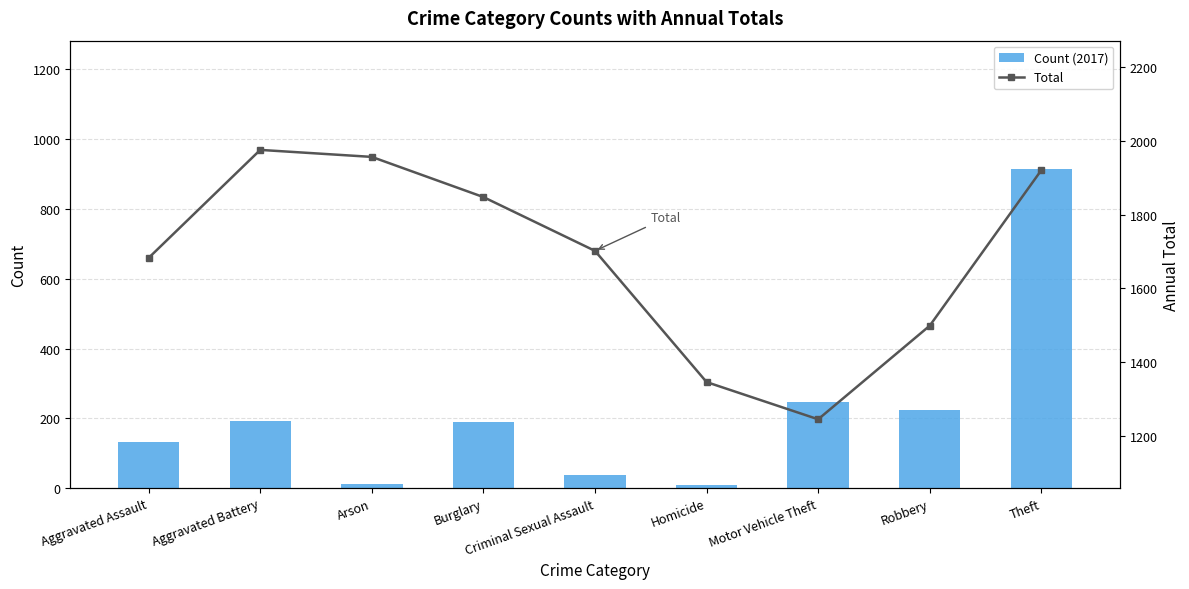

Which category has the lowest value in the Total series?

Motor Vehicle Theft